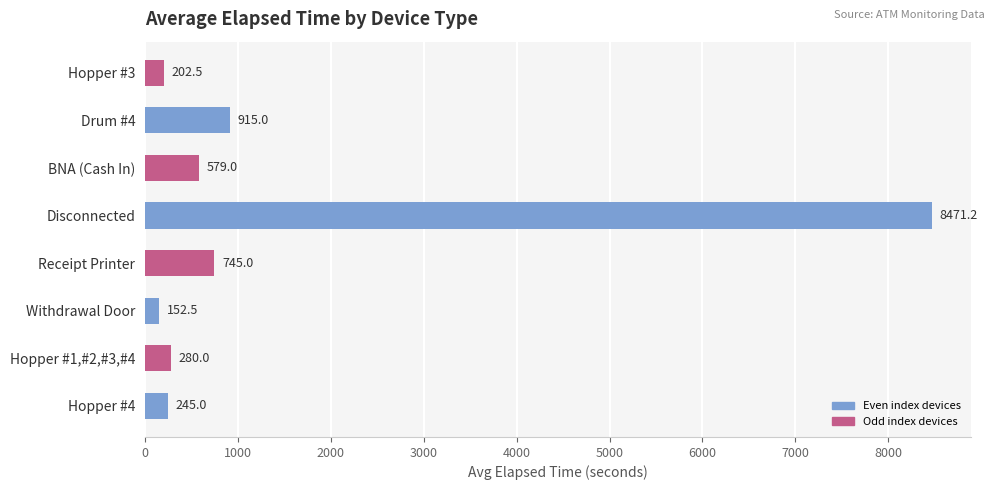

What is the difference between the second highest and second lowest values?

712.5